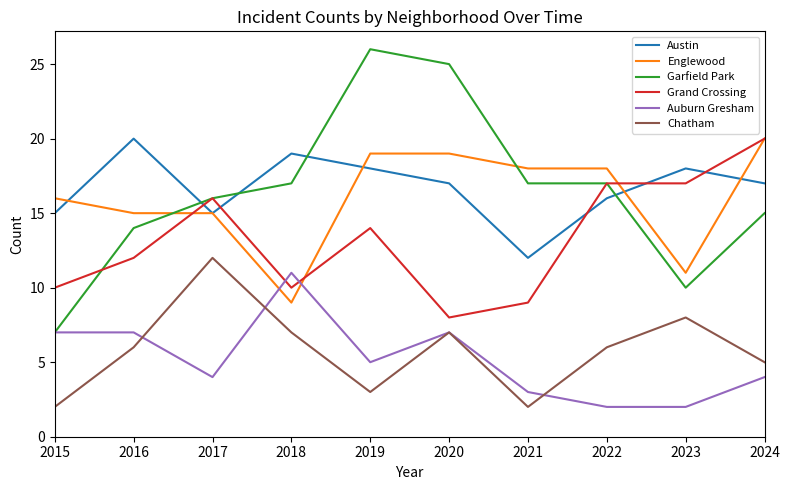

True or false: Chatham and Garfield Park cross at least once.

False